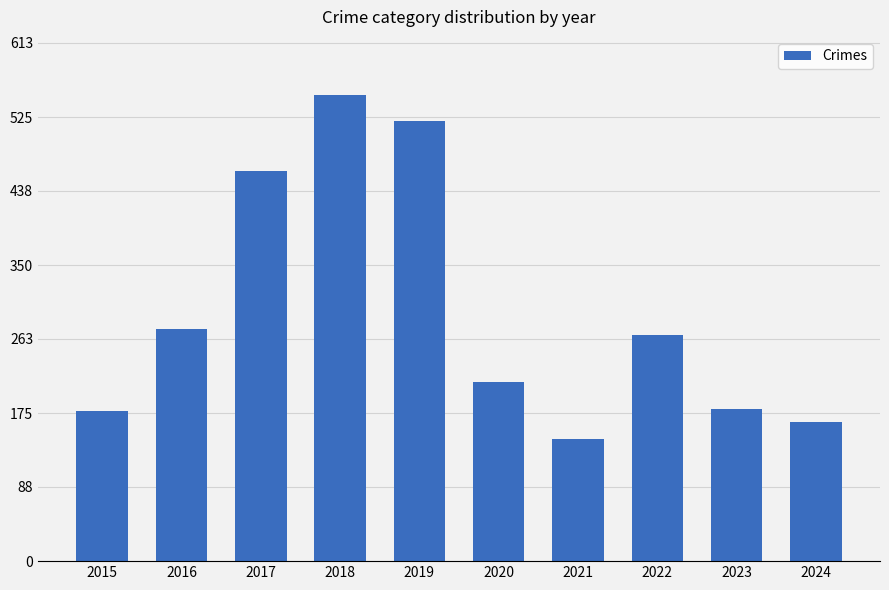

What is the greatest value displayed?

551